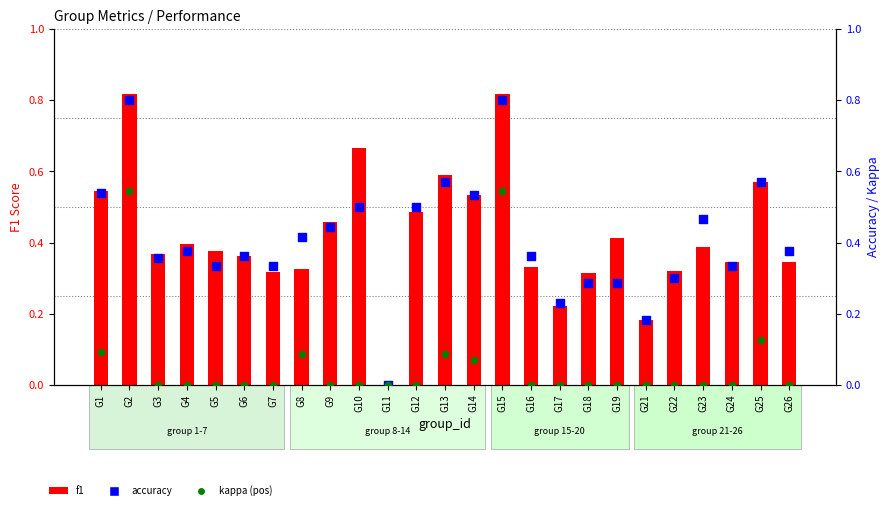

What are all the series names shown in the legend?

f1, accuracy, kappa (pos)